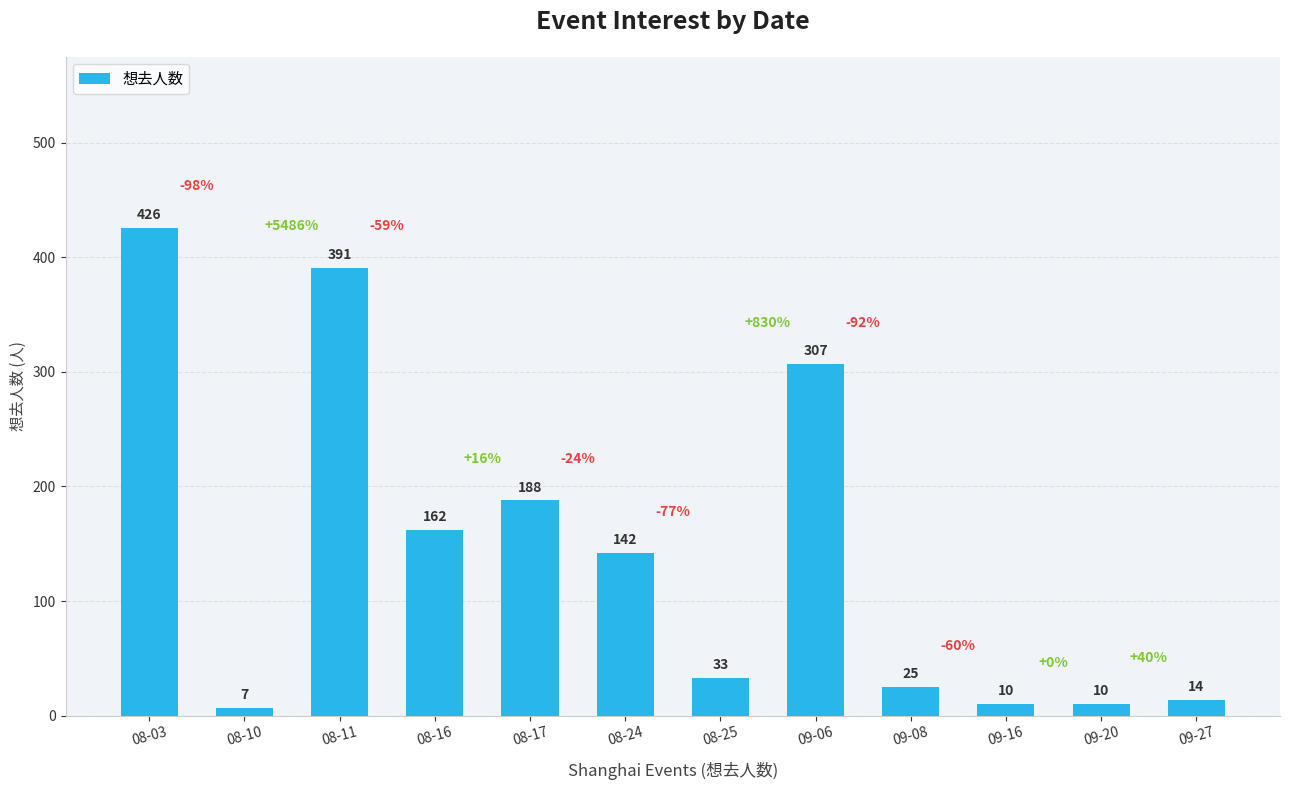

Reading right to left, what are all the values shown in this chart?

14	10	10	25	307	33	142	188	162	391	7	426